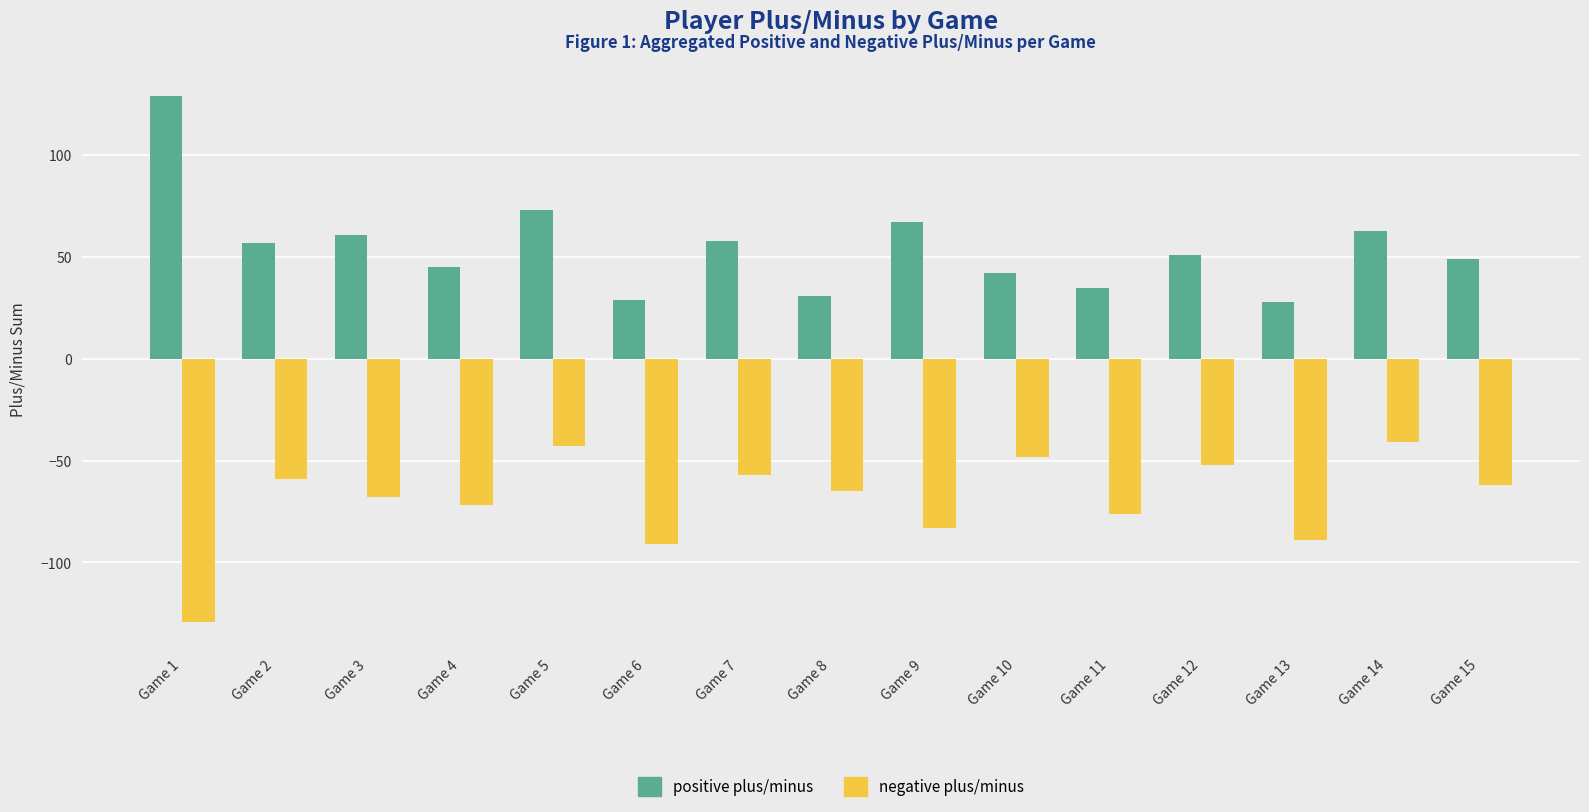

True or false: negative plus/minus has a value of -72 at Game 4.

True